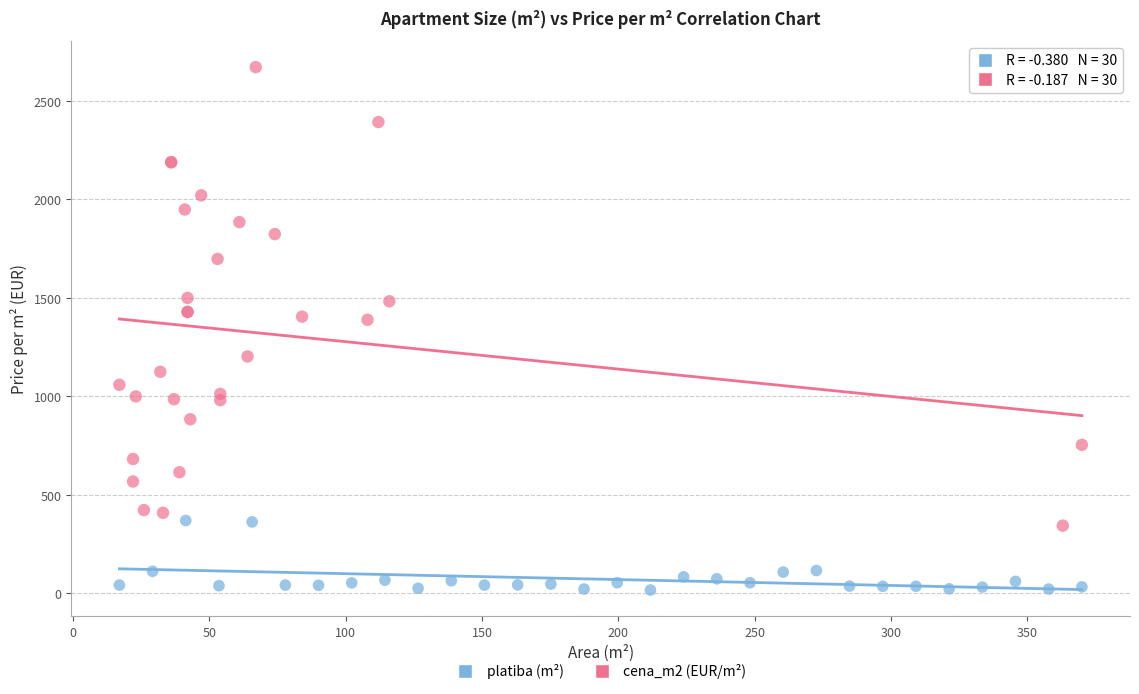

Which series has the largest Y range (max minus min)?

cena_m2 (EUR/m²)